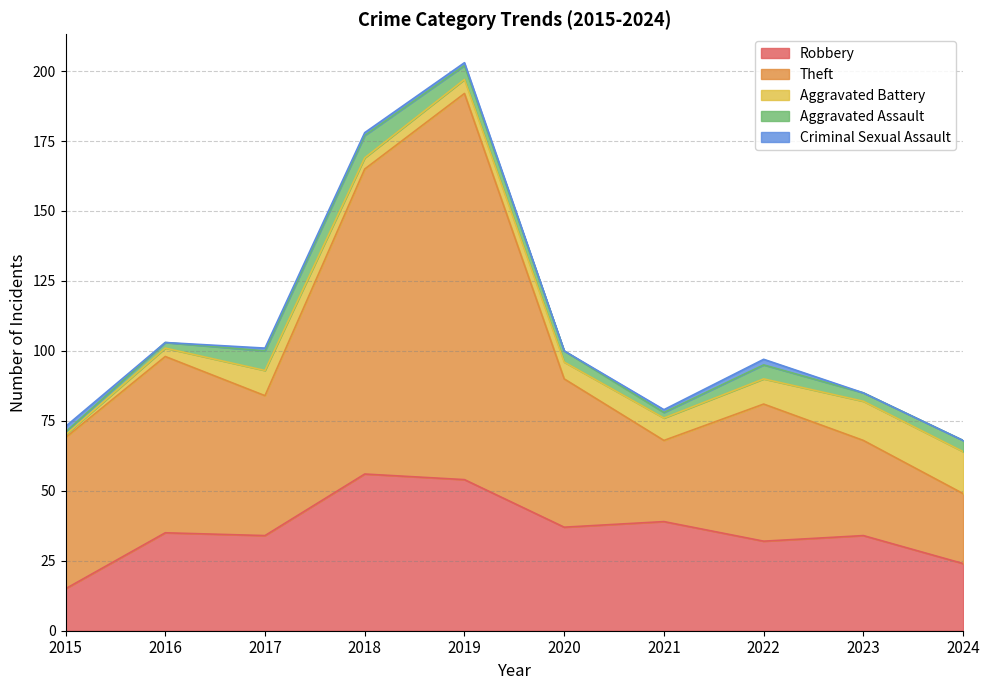

Is it true that Criminal Sexual Assault equals 1 at 2017?

False